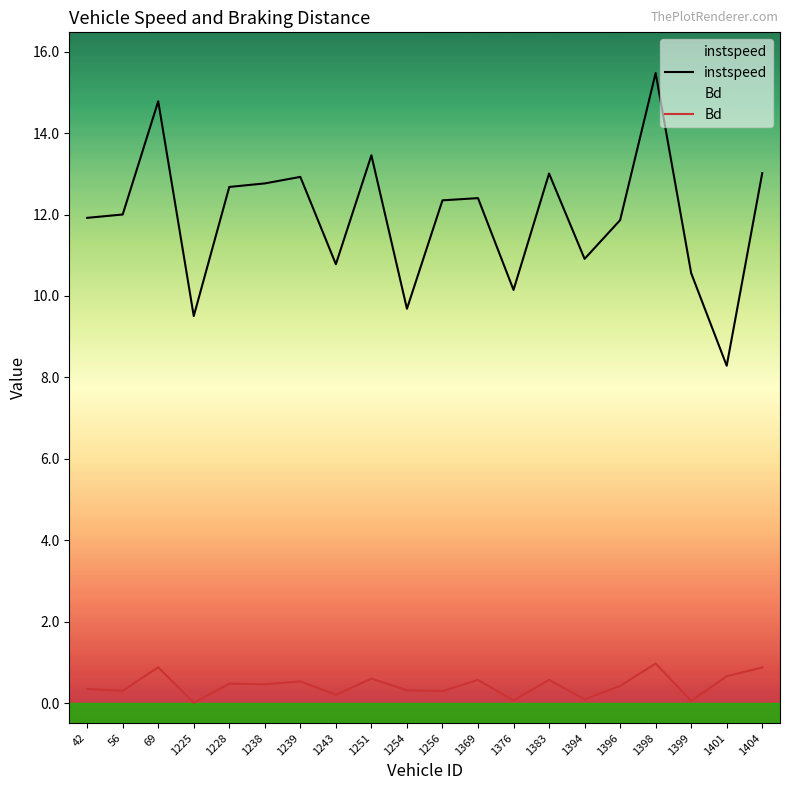

True or false: Bd has a value of 0.3 at 42.

True